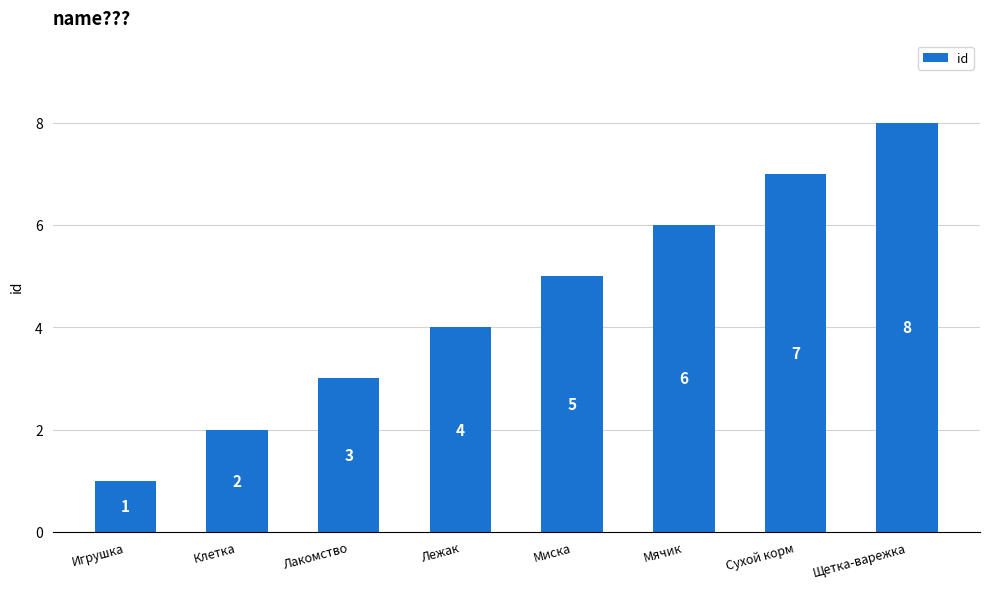

The chart shows a value of 8 at Щетка-варежка. True or false?

True